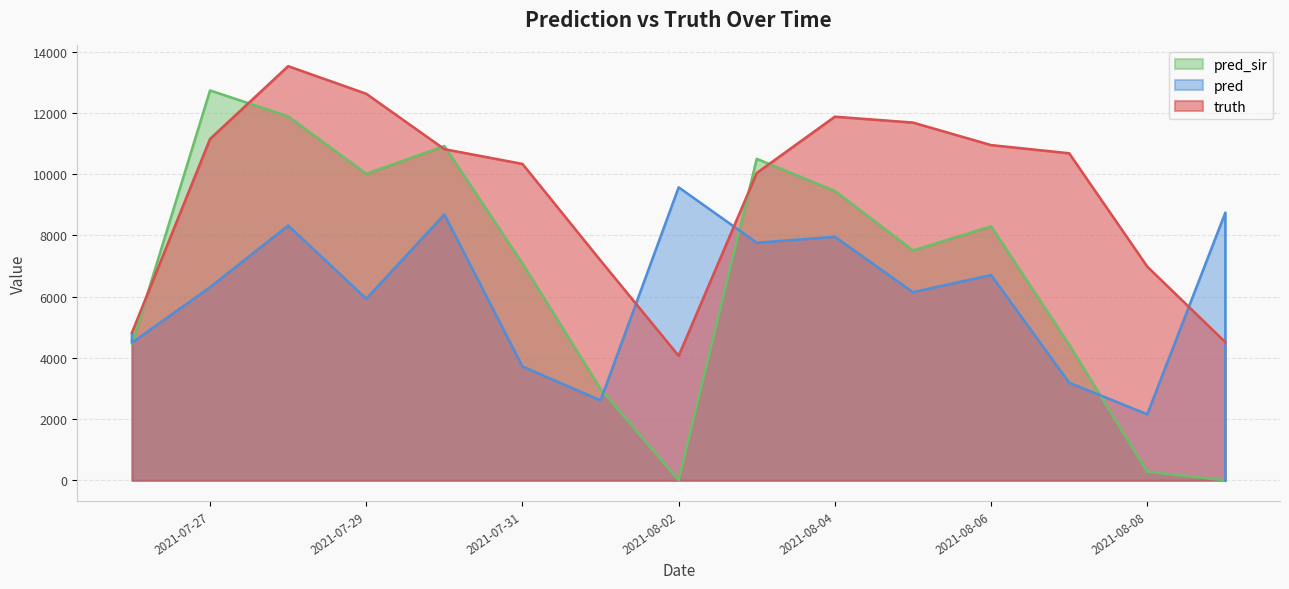

How many data points in pred are above 6146?

8